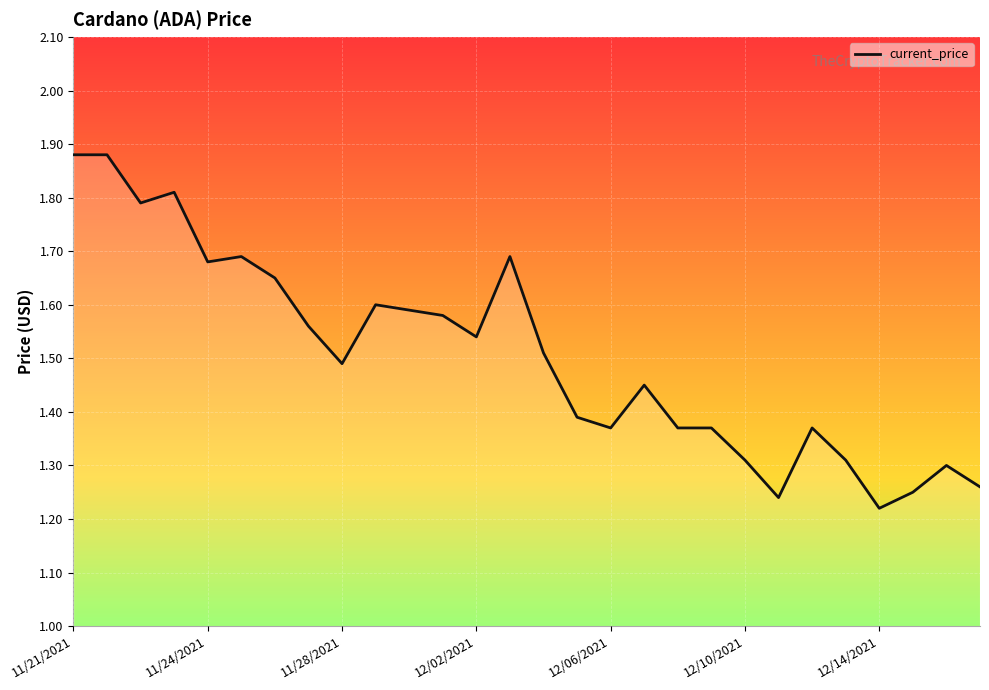

What is the difference between the maximum and minimum values?

0.7